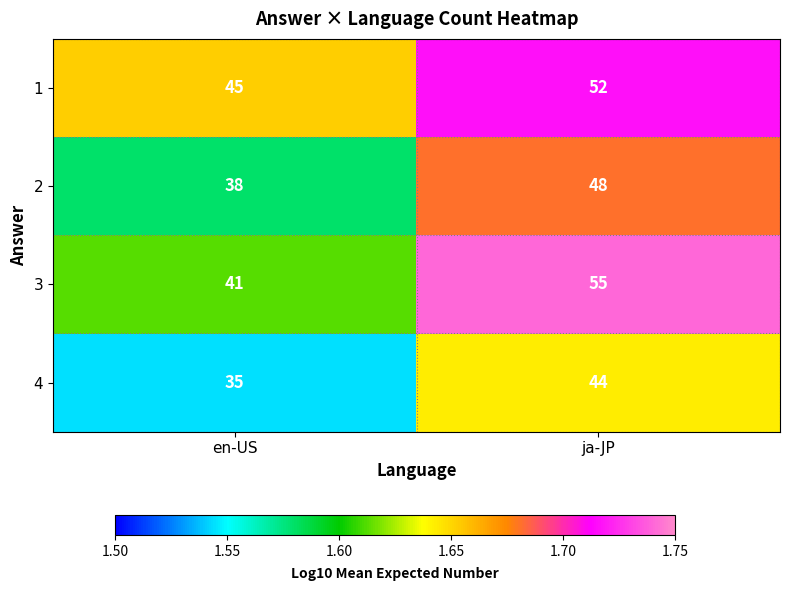

What is the sum of all 3 values?

96